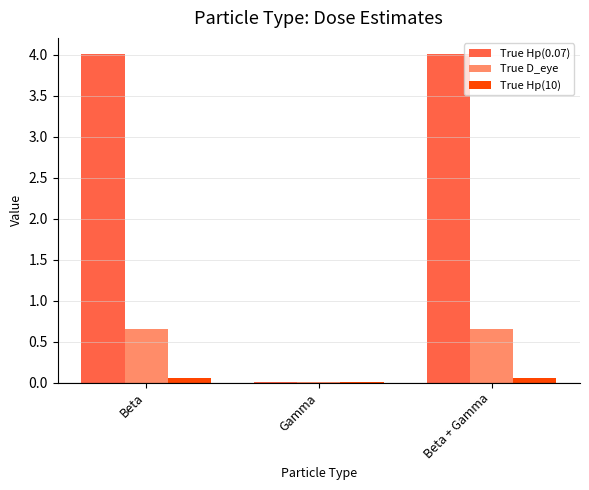

What is the sum of all True D_eye values?

1.3